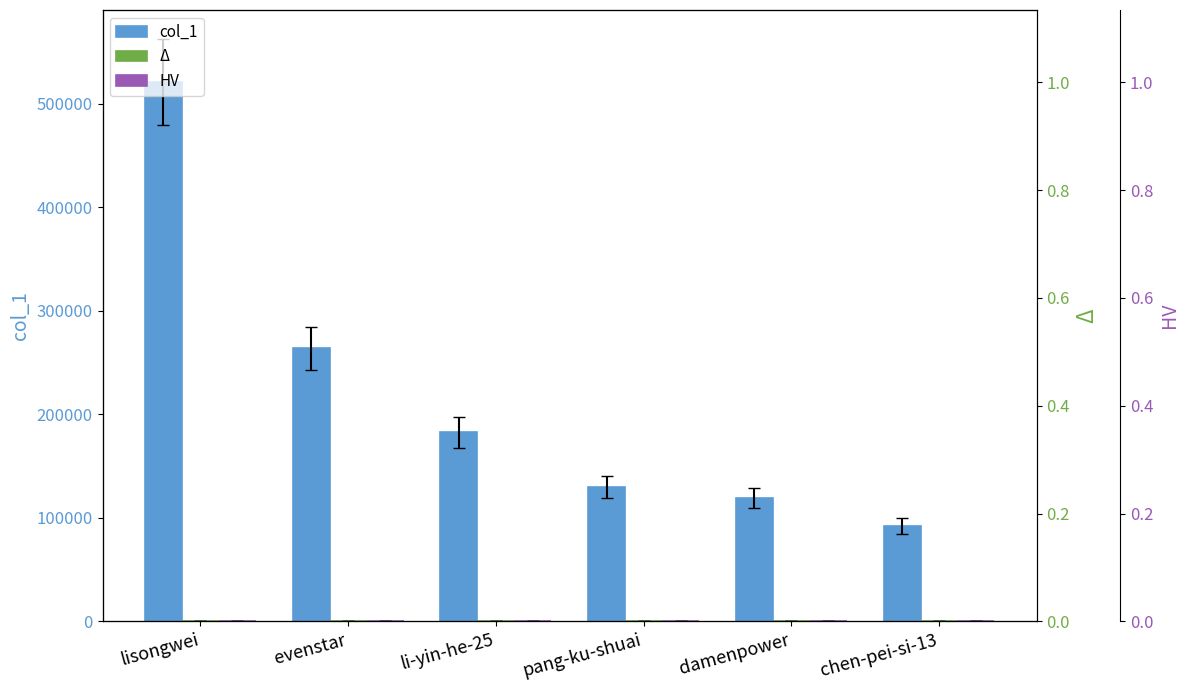

Reading left to right, transcribe all the data shown in this chart.

col_1: 520780.0	263581.0	182525.0	129590.0	119145.0	92129.0
Δ: 0.8	0.4	0.3	0.2	0.2	0.1
HV: 0.8	0.4	0.3	0.2	0.2	0.1